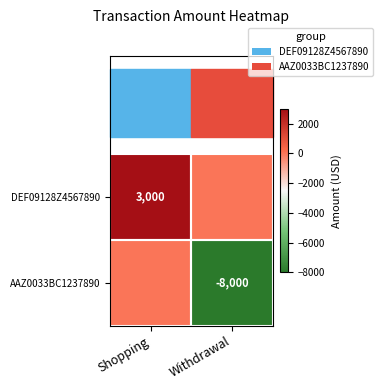

What is the greatest value displayed?

3000